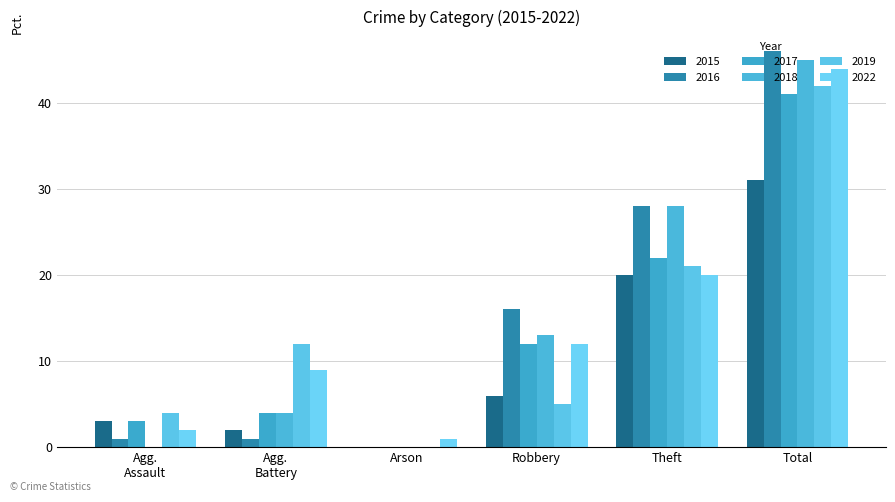

Where is 2017 nearest to the value 20?

Theft